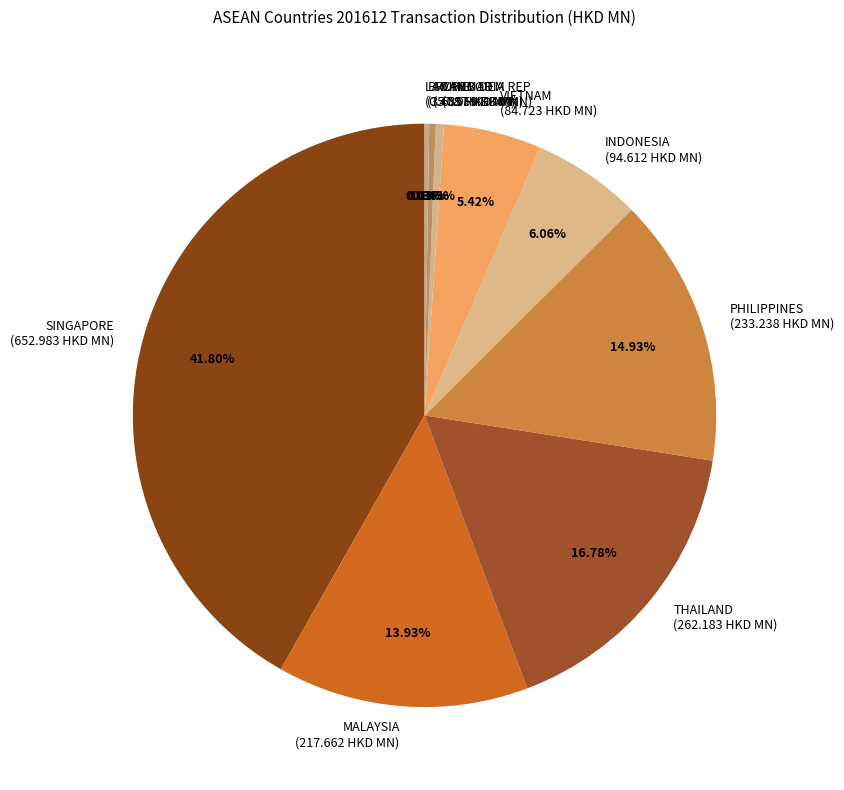

Which slice is the largest?

SINGAPORE